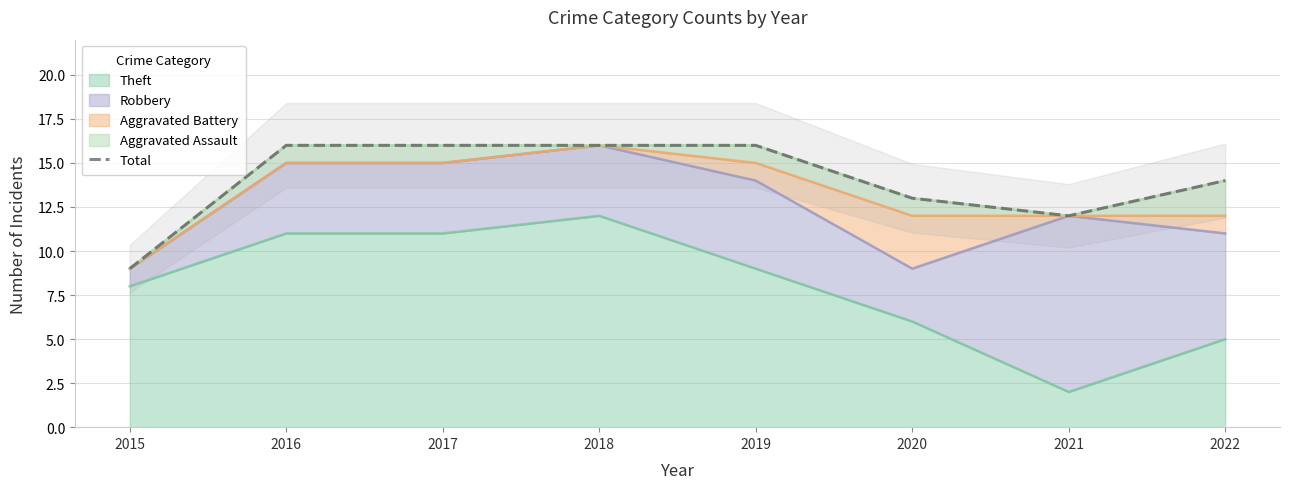

Reading left to right, what are all the values shown in this chart?

9	16	16	16	16	13	12	14